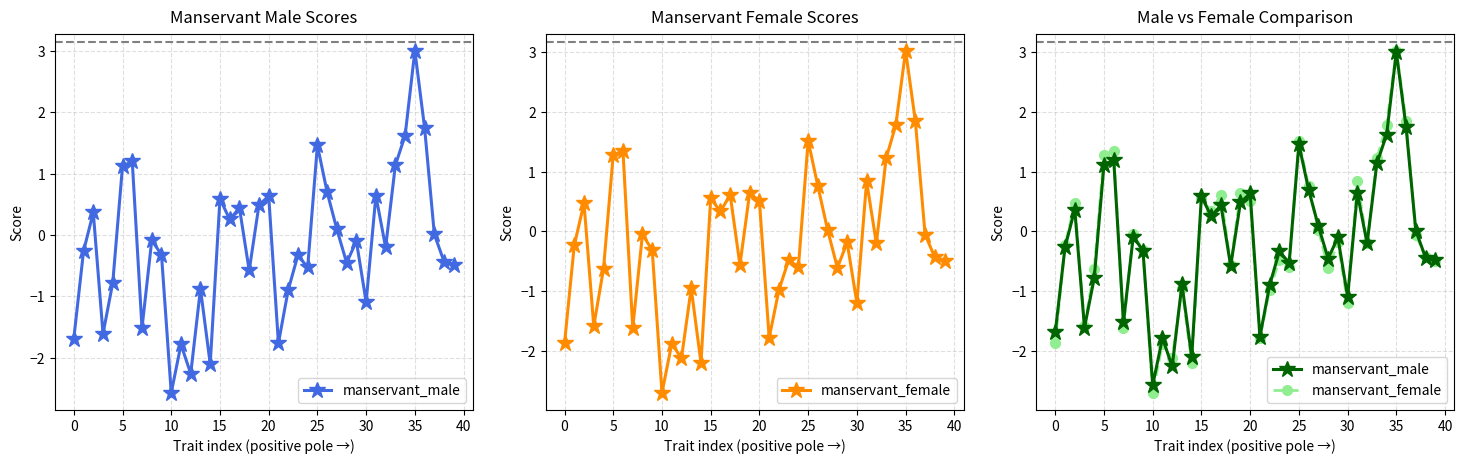

What is the difference between the manservant_female values at 29 and 33?

1.4